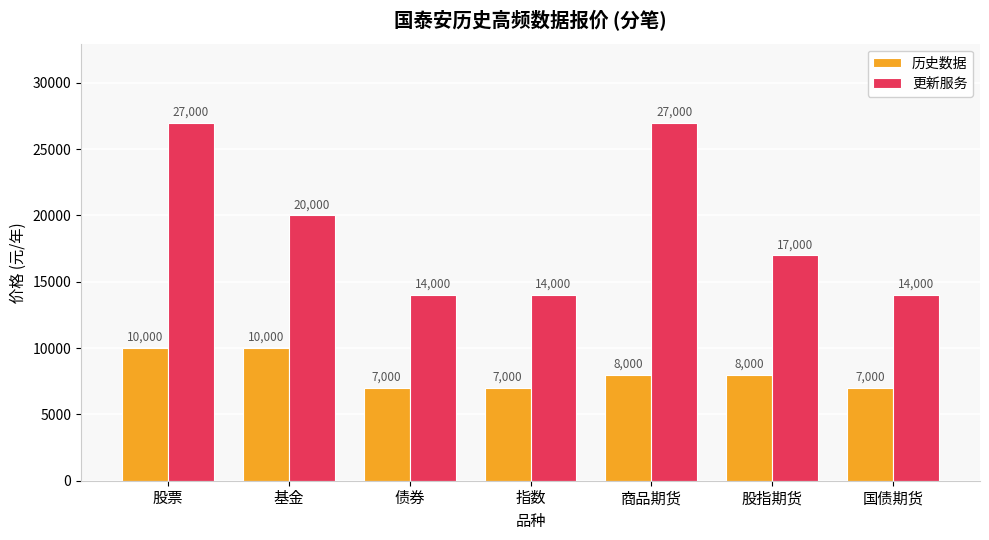

What is the difference between the highest and lowest values at 指数?

7000